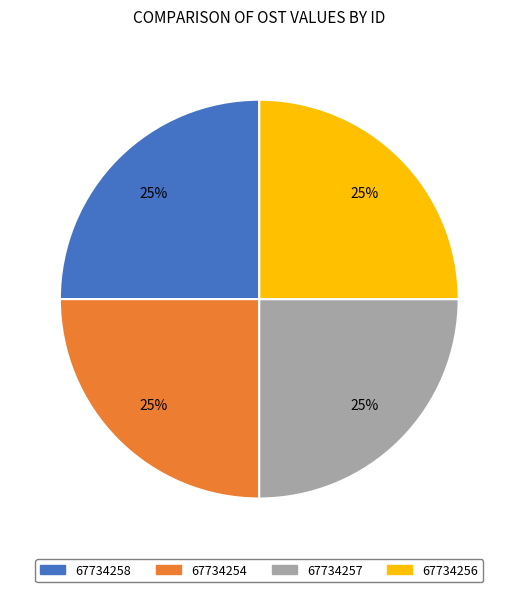

What percentage is the 67734256 slice, to the nearest percent?

25%